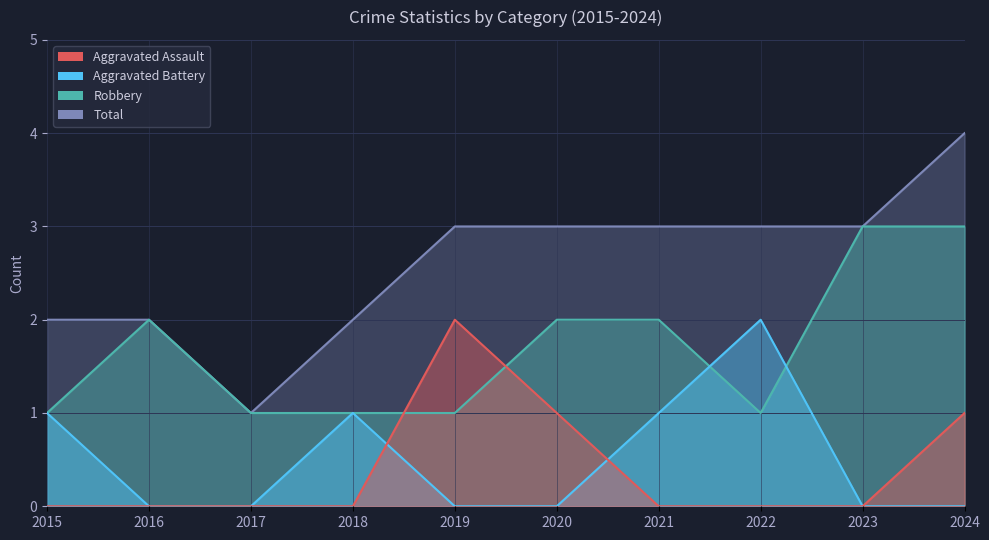

What are all the series names shown in the legend?

Aggravated Assault, Aggravated Battery, Robbery, Total